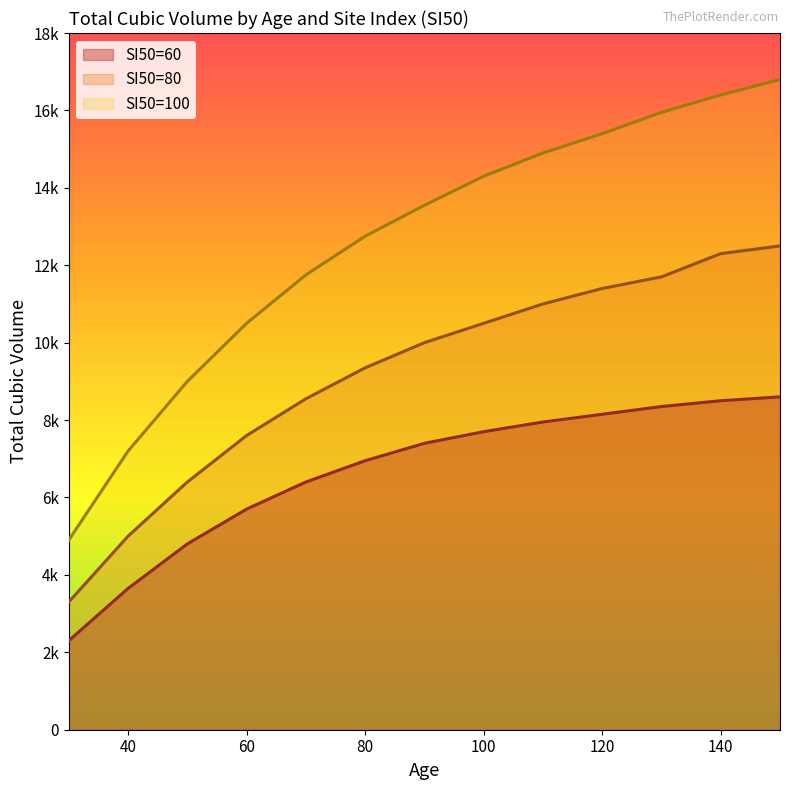

Reading left to right, extract all data points from this chart.

SI50=60: 30=2300	40=3650	50=4800	60=5700	70=6400	80=6950	90=7400	100=7700	110=7950	120=8150	130=8350	140=8500	150=8600
SI50=80: 30=3300	40=5000	50=6400	60=7600	70=8550	80=9350	90=10000	100=10500	110=11000	120=11400	130=11700	140=12300	150=12500
SI50=100: 30=4900	40=7200	50=9000	60=10500	70=11750	80=12750	90=13550	100=14300	110=14900	120=15400	130=15950	140=16400	150=16800